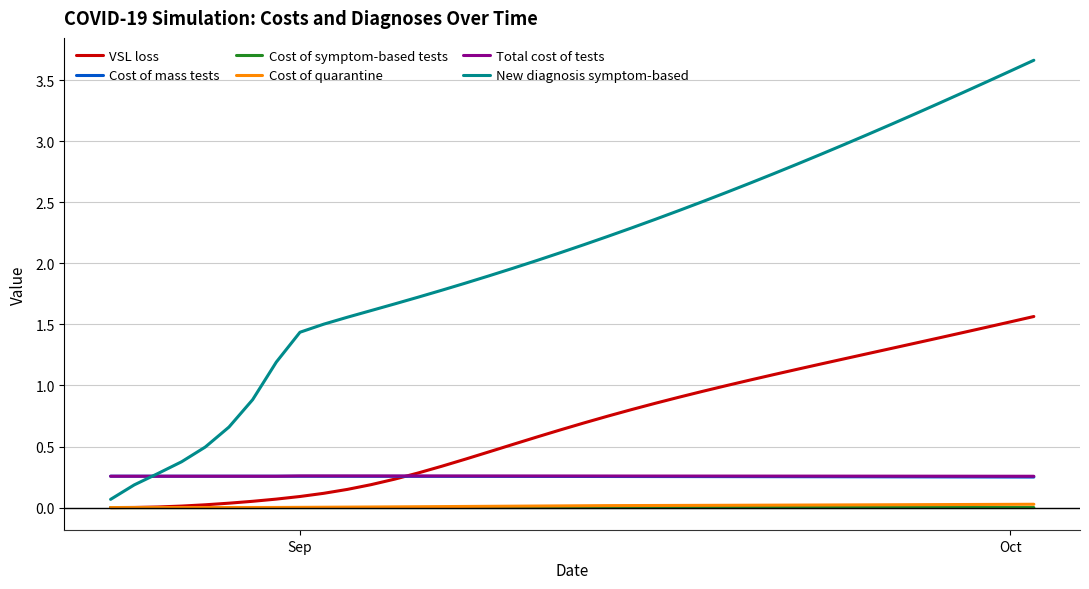

Which series has the largest range (max minus min)?

New diagnosis symptom-based